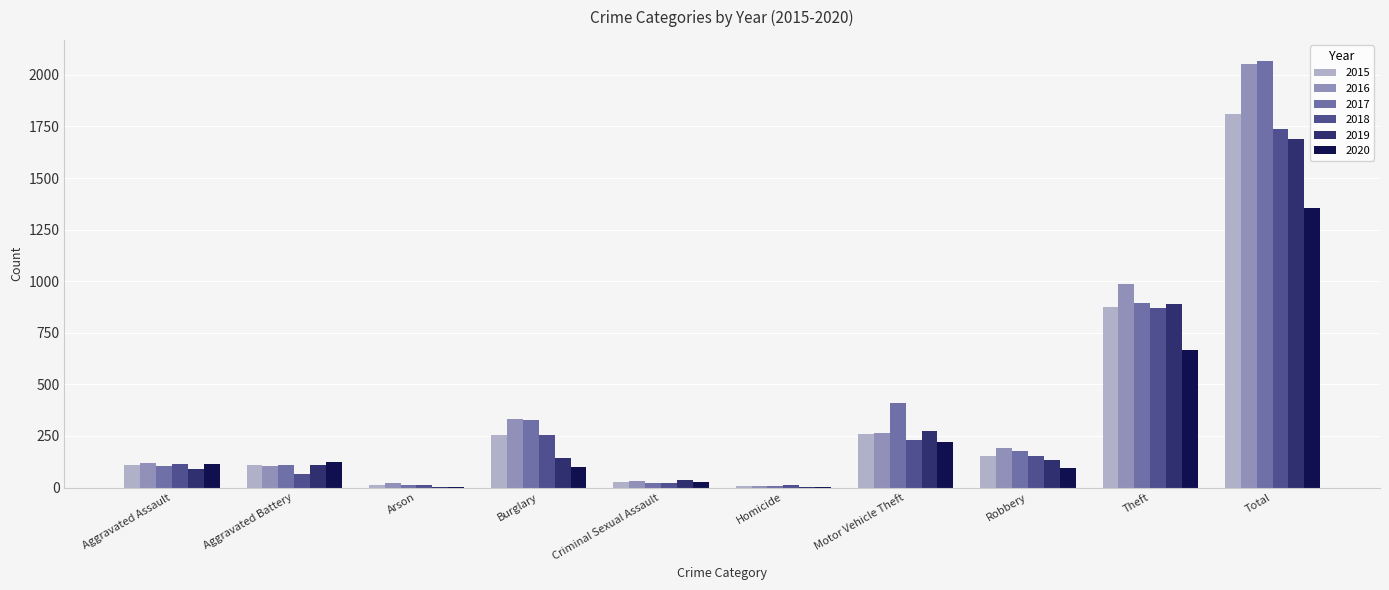

At which category is the sum across all series the highest?

Total